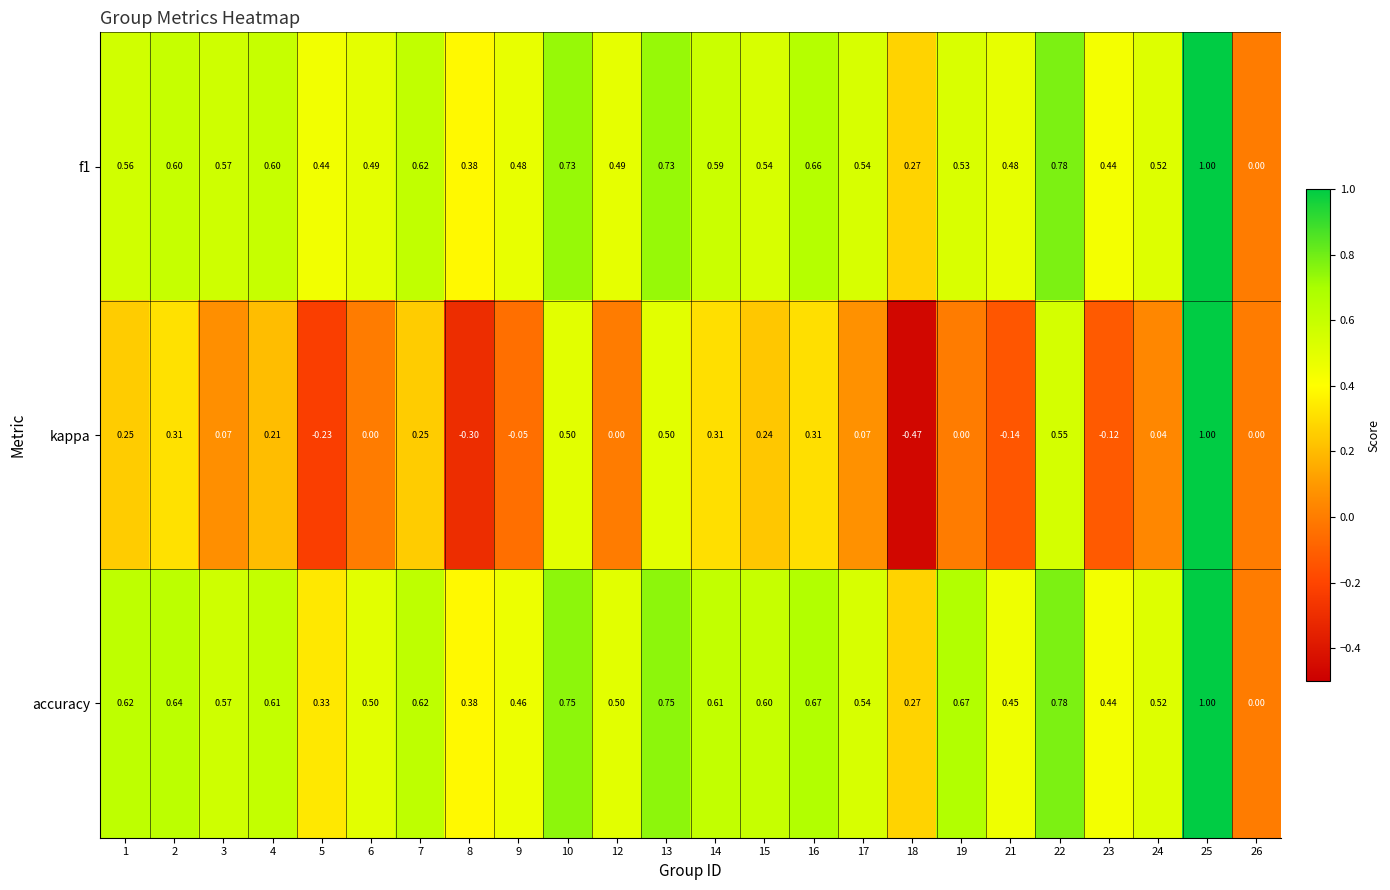

Which series has the largest total across all categories?

accuracy